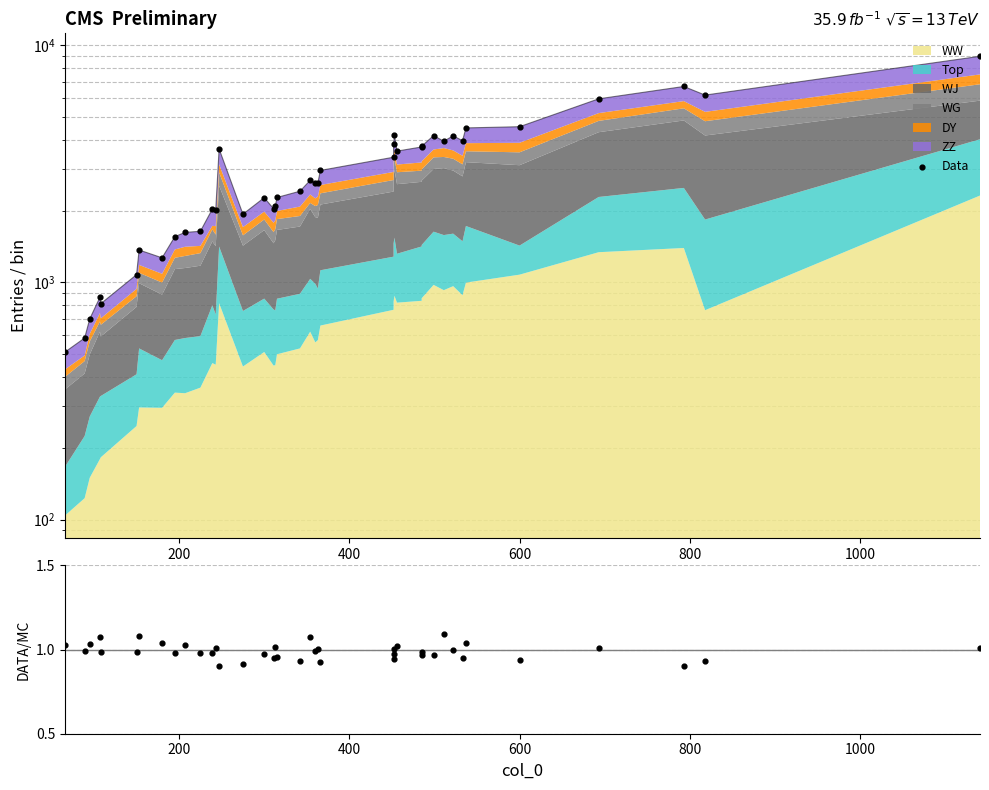

Which series has the largest total across all categories?

Data